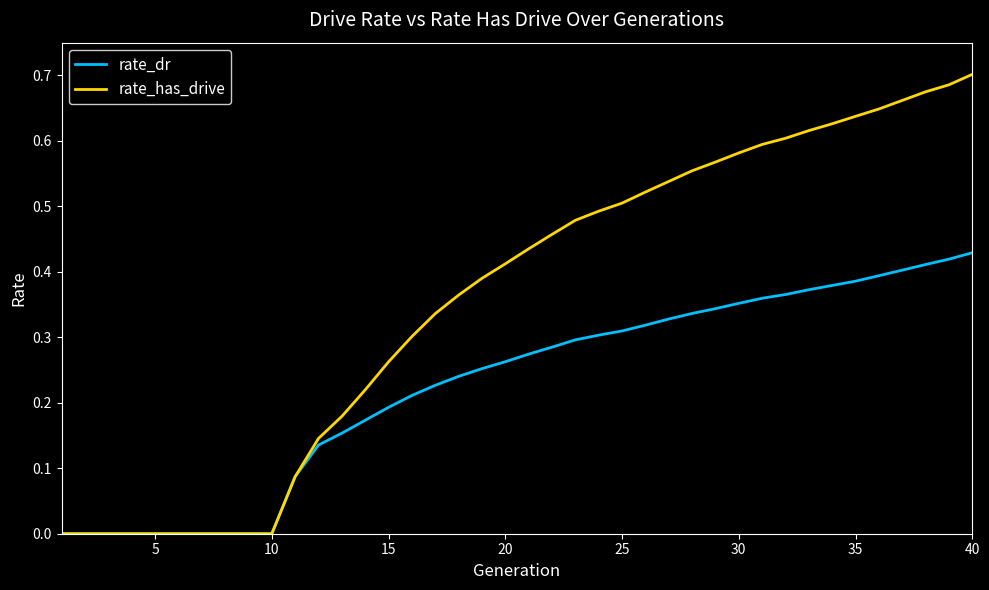

How many lines are shown in the chart?

2